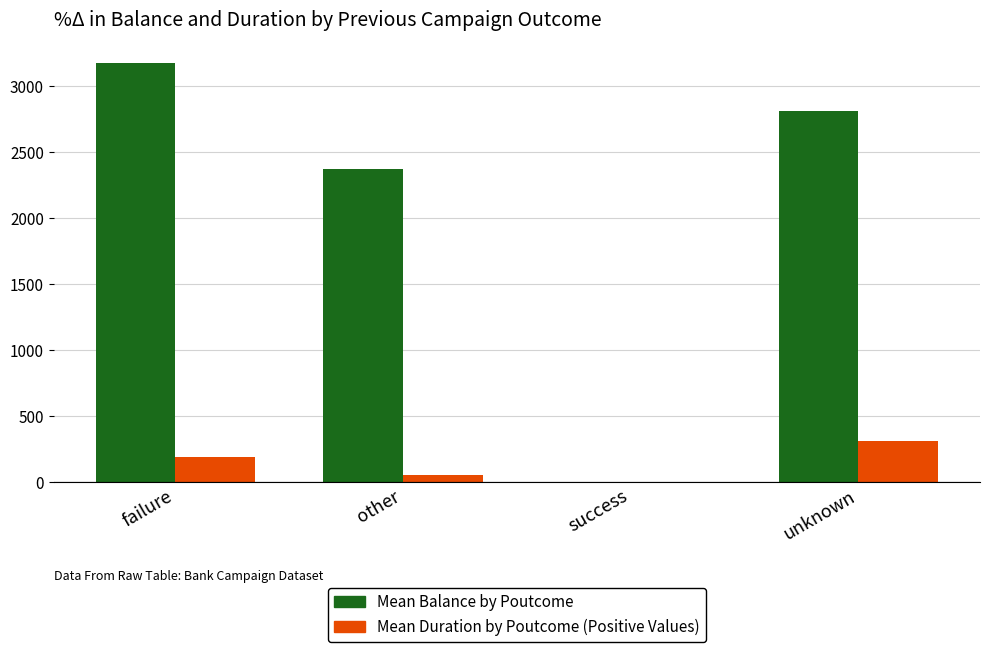

Which series has the largest total across all categories?

Mean Balance by Poutcome